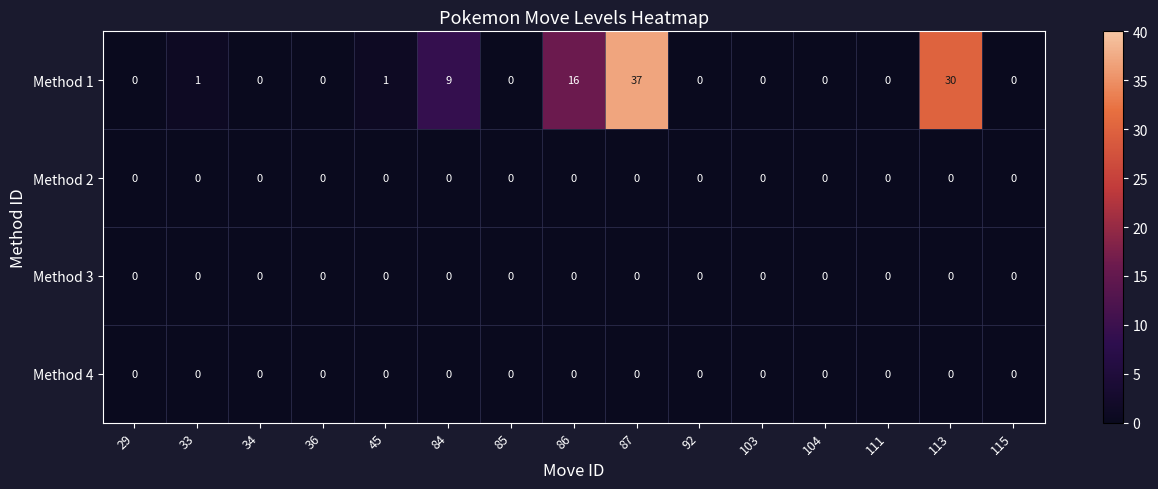

The Method 2 series shows 0 at 86. True or false?

True